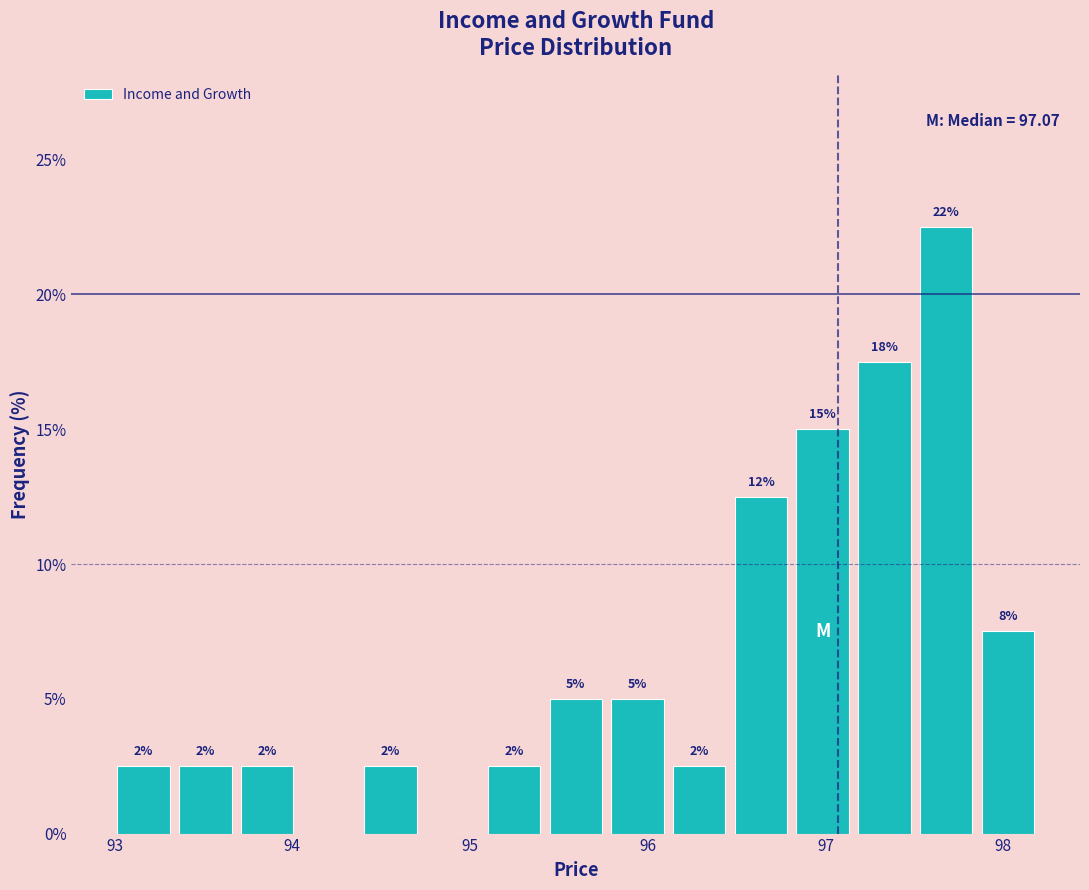

Around what value on the x-axis is the tallest bar? Give the approximate position of its centre, as read against the axis.

97.7